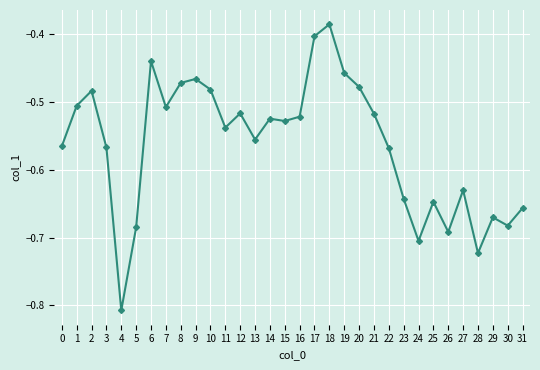

At which label is the value closest to 0?

18